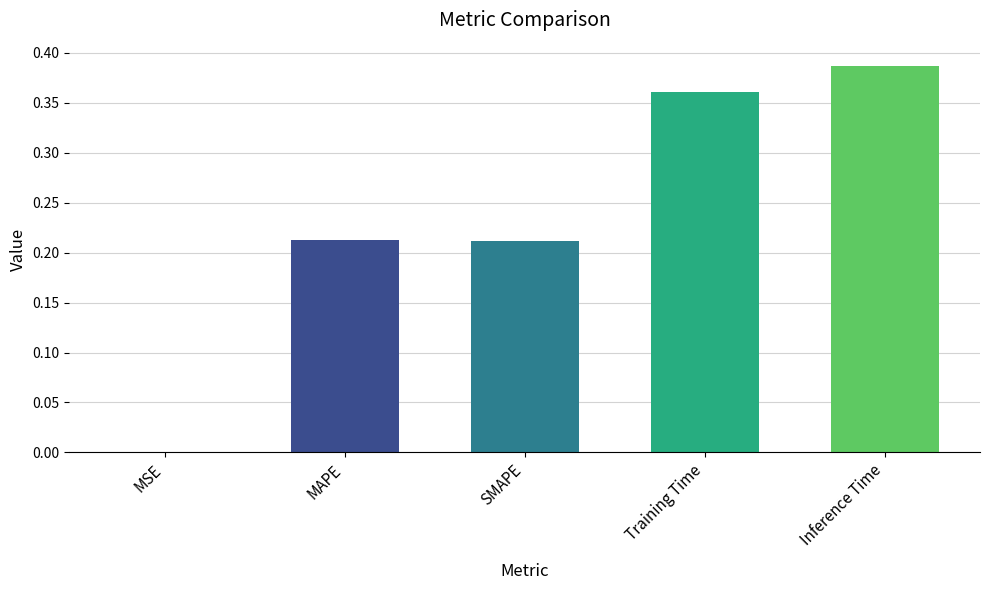

Is it true that the value at Training Time is 0.2?

False